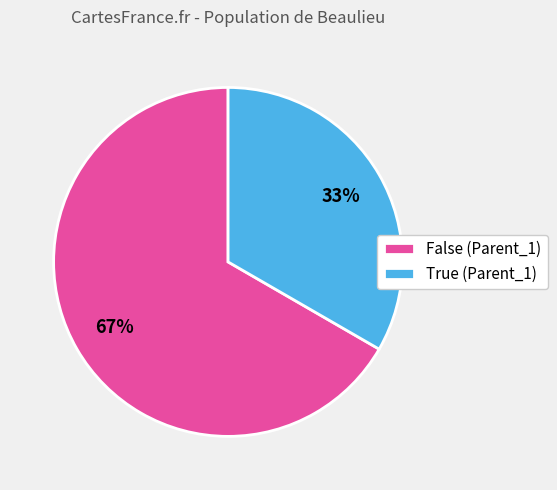

To the nearest percent, what portion does False (Parent_1) represent?

67%